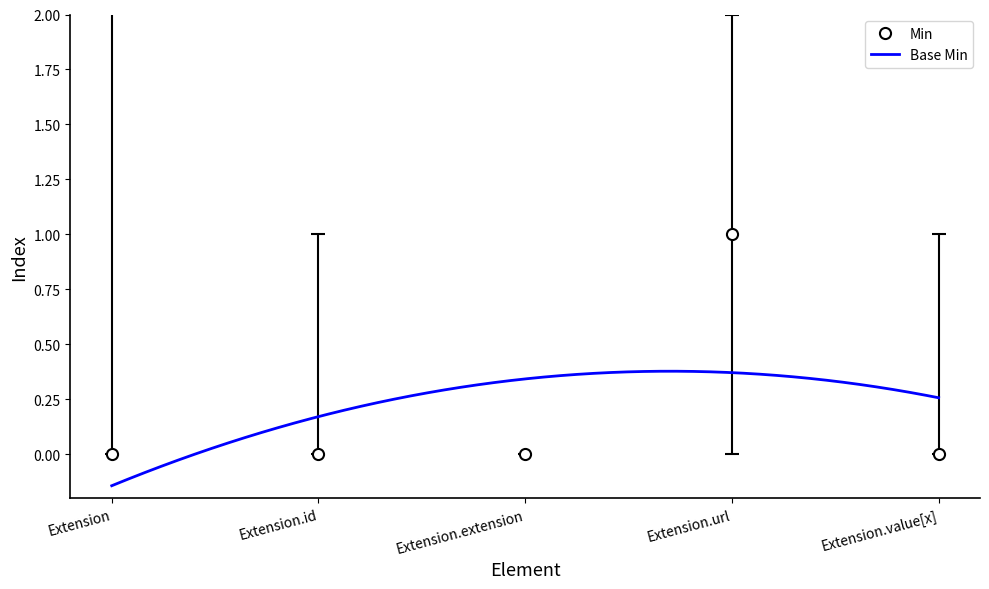

How many data points does each series have?

5